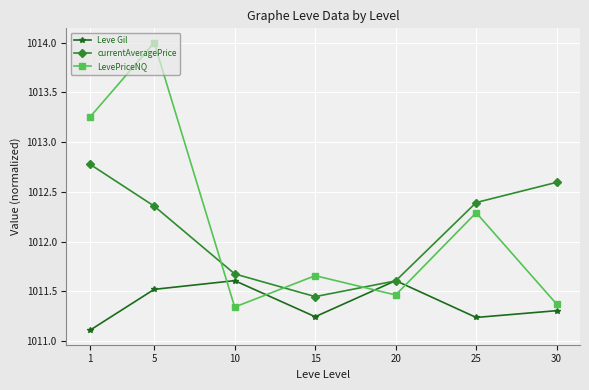

At how many categories does at least one series exceed 1012?

4